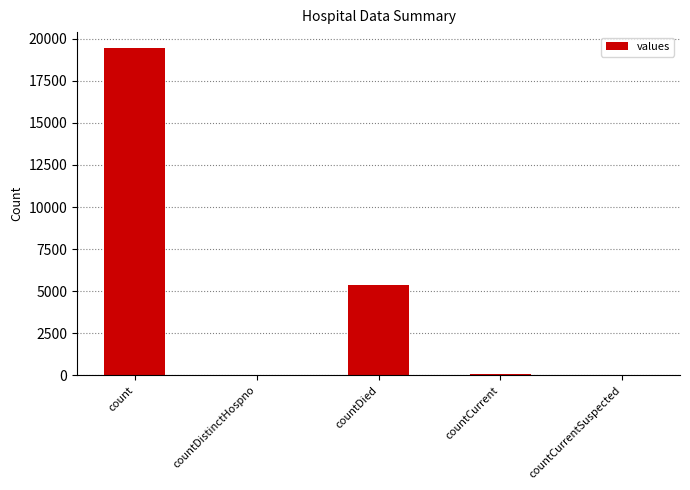

What is the sum of all values?

24875